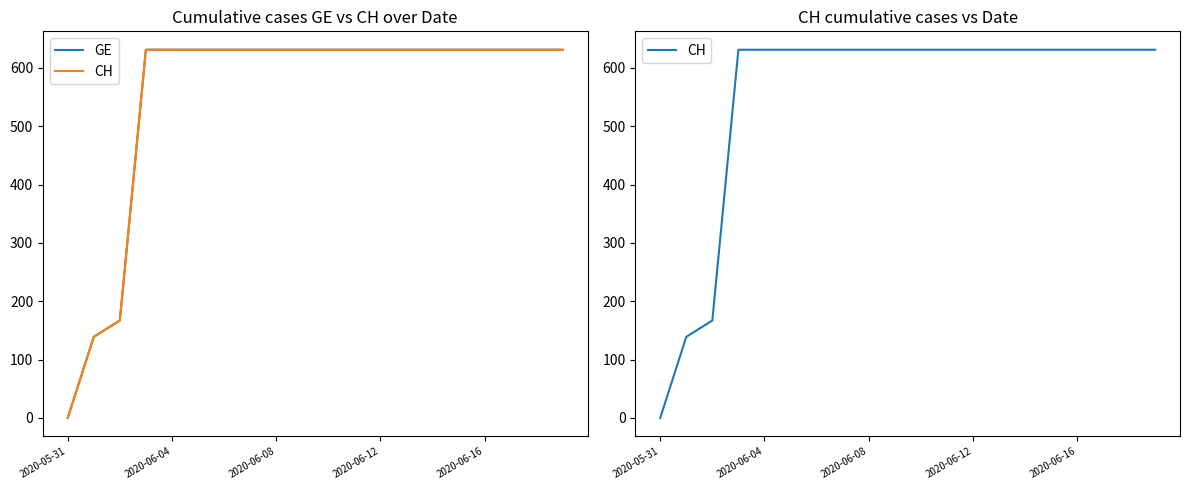

How many data points in CH are less than 631?

3